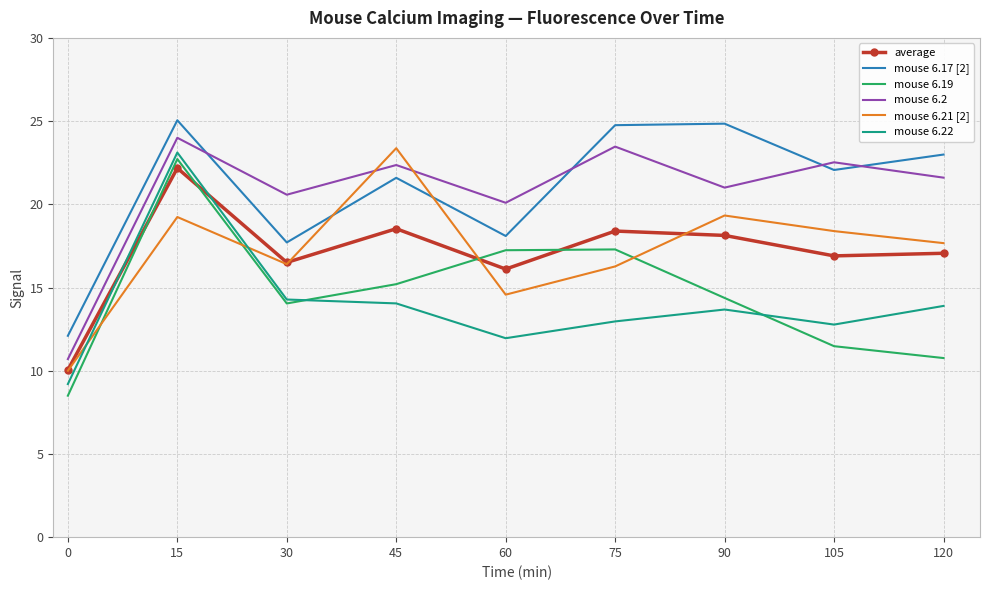

How many times do mouse 6.2 and mouse 6.17 [2] cross each other?

4